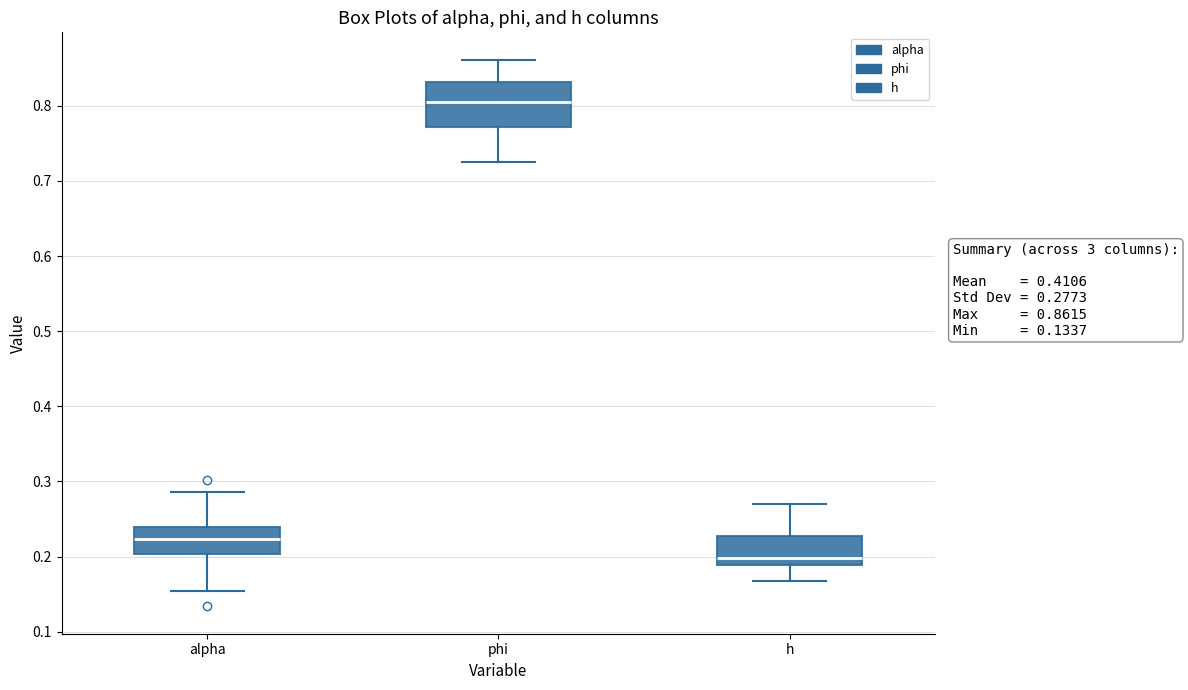

Which box has the highest median line?

phi